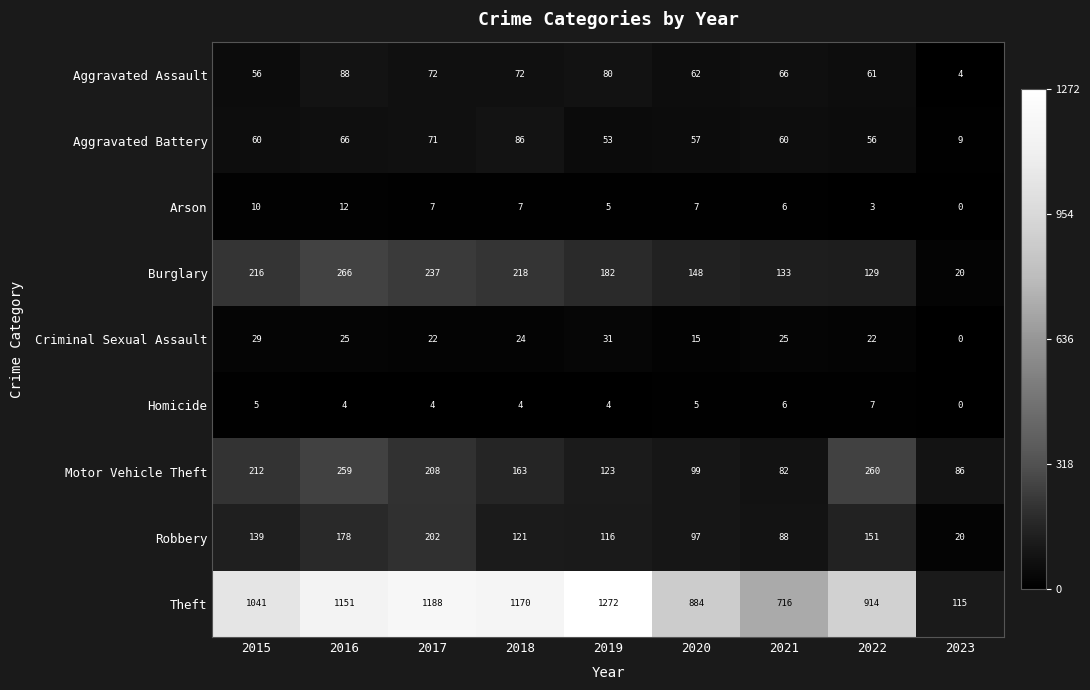

Which category has the lowest value in the Aggravated Battery series?

2023